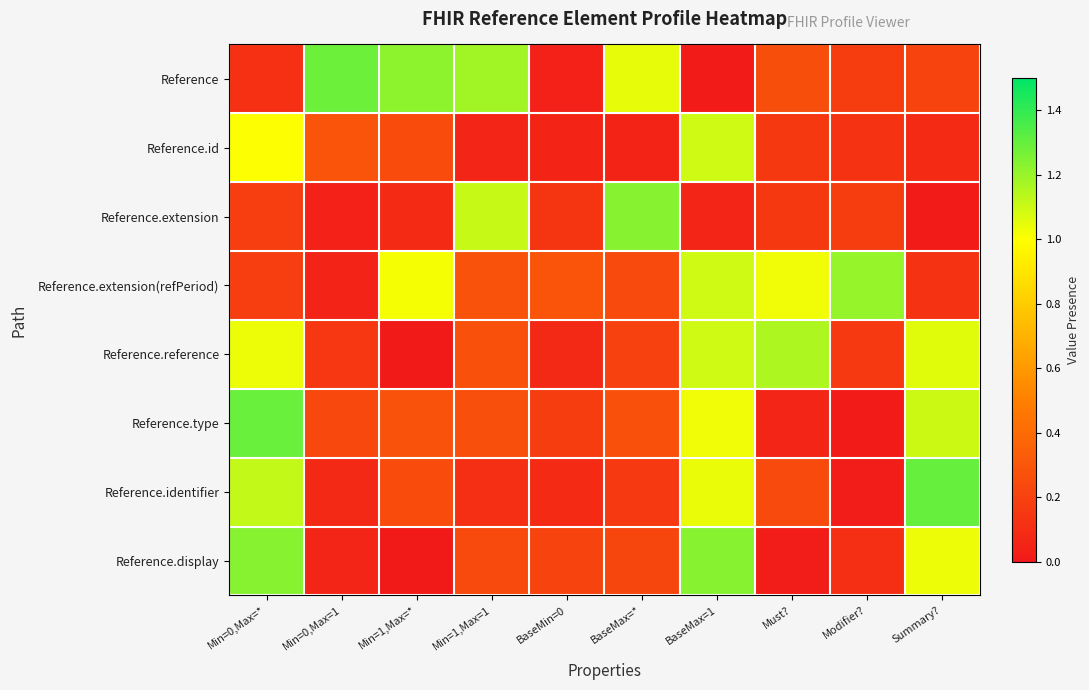

Rank the series by their maximum value, from highest to lowest.

Reference.identifier, Reference.type, Reference, Reference.extension, Reference.display, Reference.extension(refPeriod), Reference.reference, Reference.id